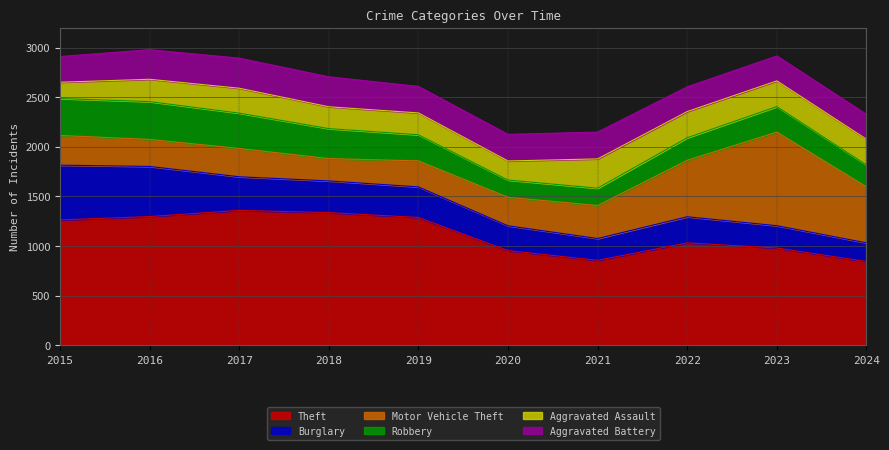

Where is Aggravated Assault nearest to the value 229?

2016